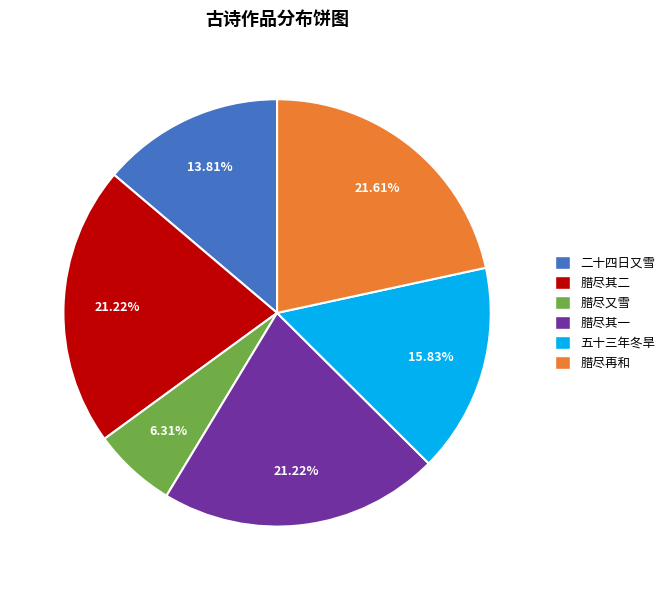

Is there any slice that represents more than half of the pie?

No